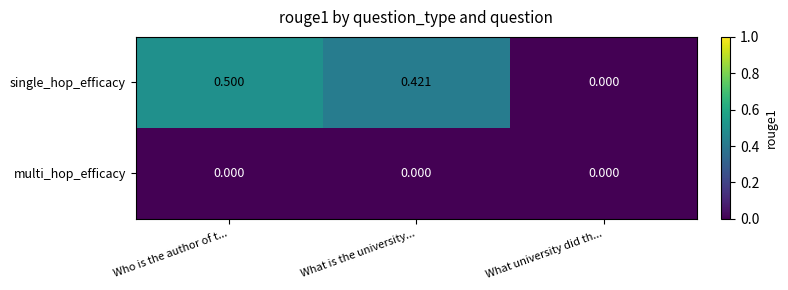

Which series has the widest spread of values?

single_hop_efficacy